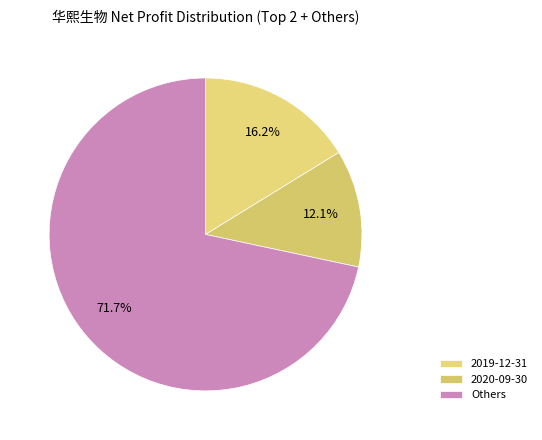

How many slices are in this pie chart?

3